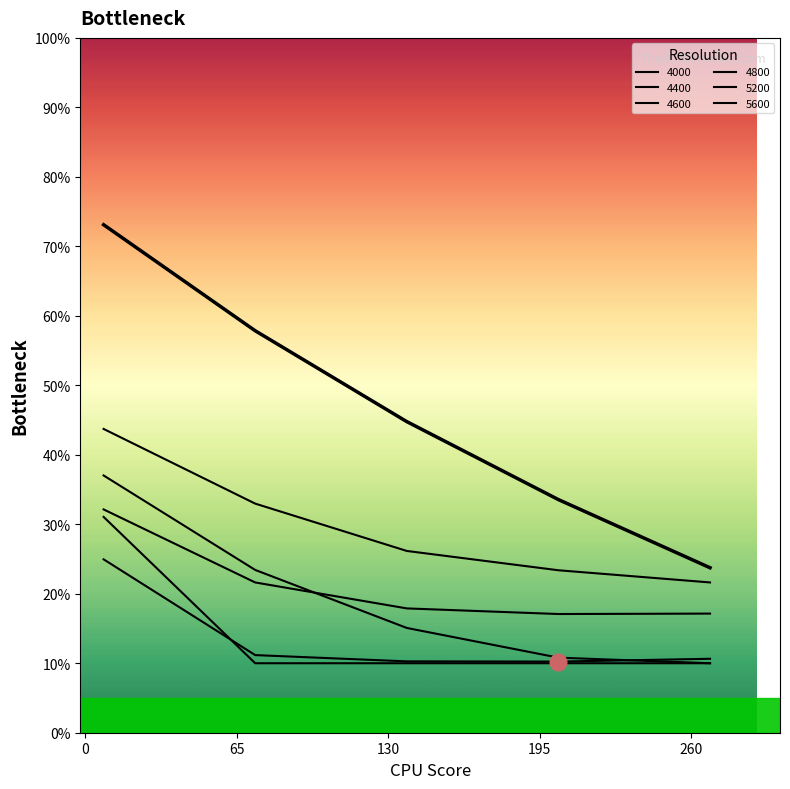

Reading left to right, transcribe all the data shown in this chart.

4000: 8=0.7	73=0.6	138=0.4	203=0.3	268=0.2
4400: 8=0.4	73=0.3	138=0.3	203=0.2	268=0.2
4600: 8=0.3	73=0.2	138=0.2	203=0.2	268=0.2
4800: 8=0.2	73=0.1	138=0.1	203=0.1	268=0.1
5200: 8=0.3	73=0.1	138=0.1	203=0.1	268=0.1
5600: 8=0.4	73=0.2	138=0.2	203=0.1	268=0.1